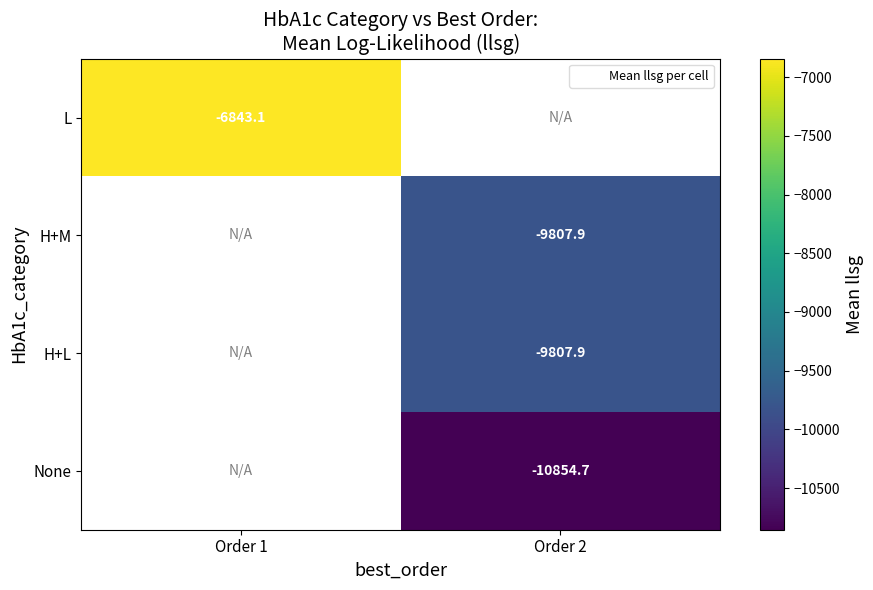

At how many categories does at least one series exceed -10682?

2